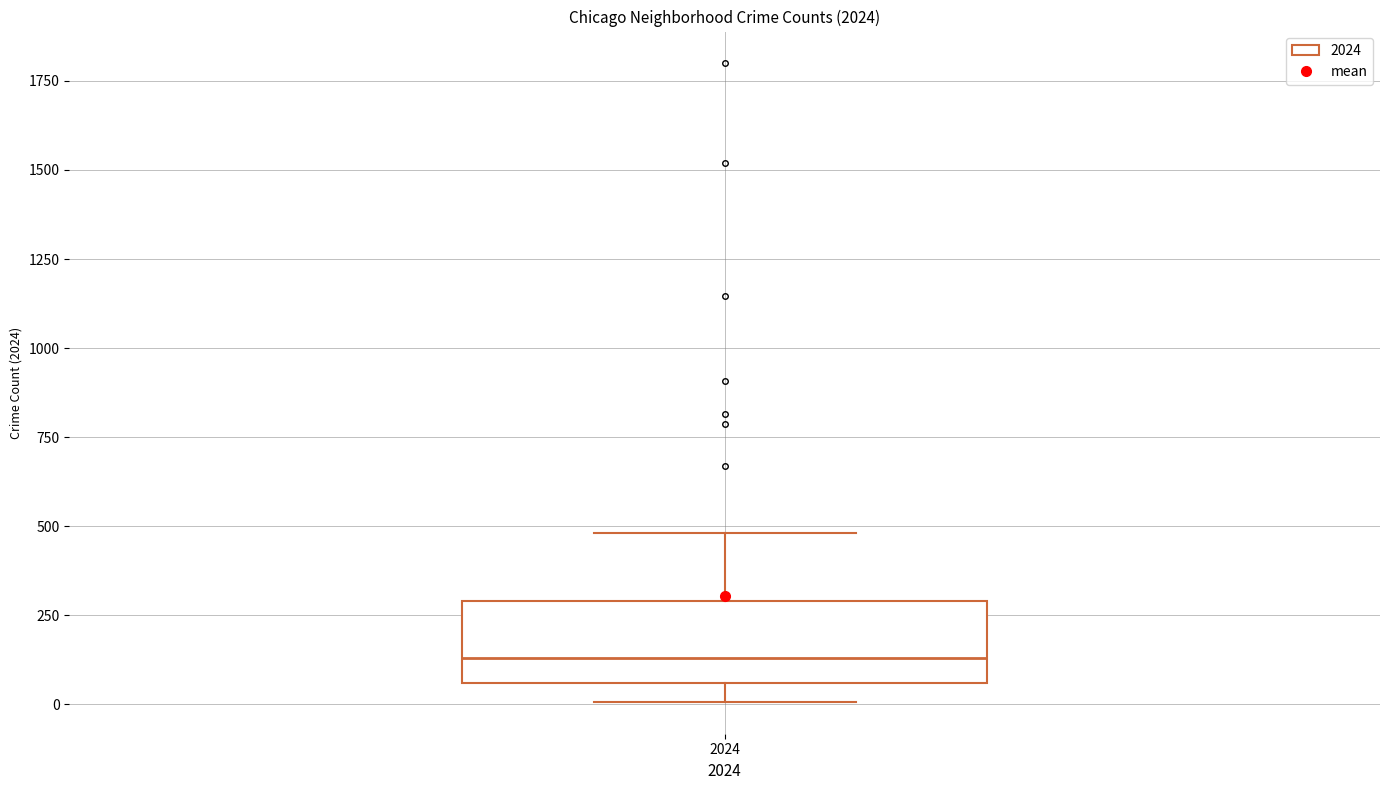

Transcribe this box plot: give where the median line is, the range the box spans, and where the two whiskers end, as read against the y-axis. The values are not printed on the chart, so give them approximately, as read against the axis.

median 150, box 50 to 300, whiskers 0 to 500